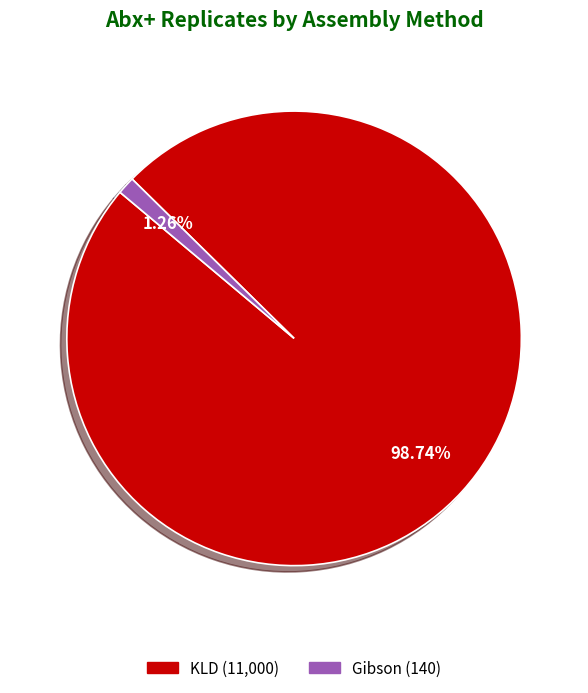

The KLD slice represents 89% of the pie. True or false?

False